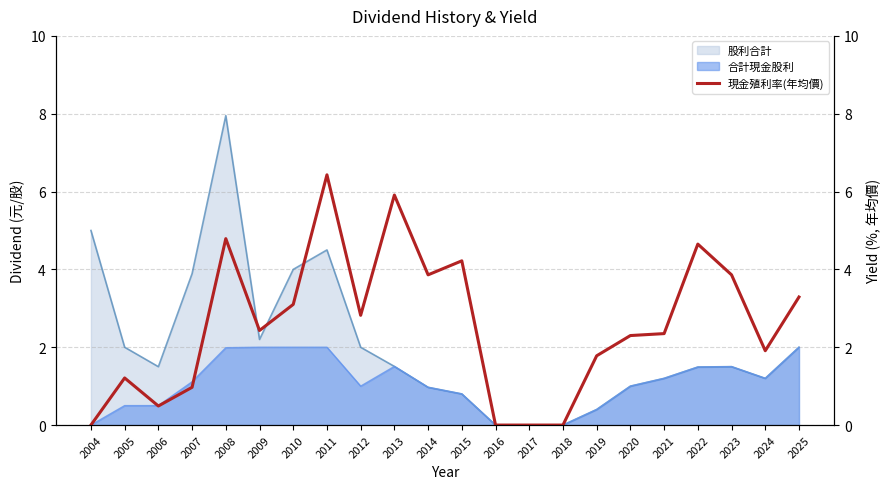

How many positive values are there?

18